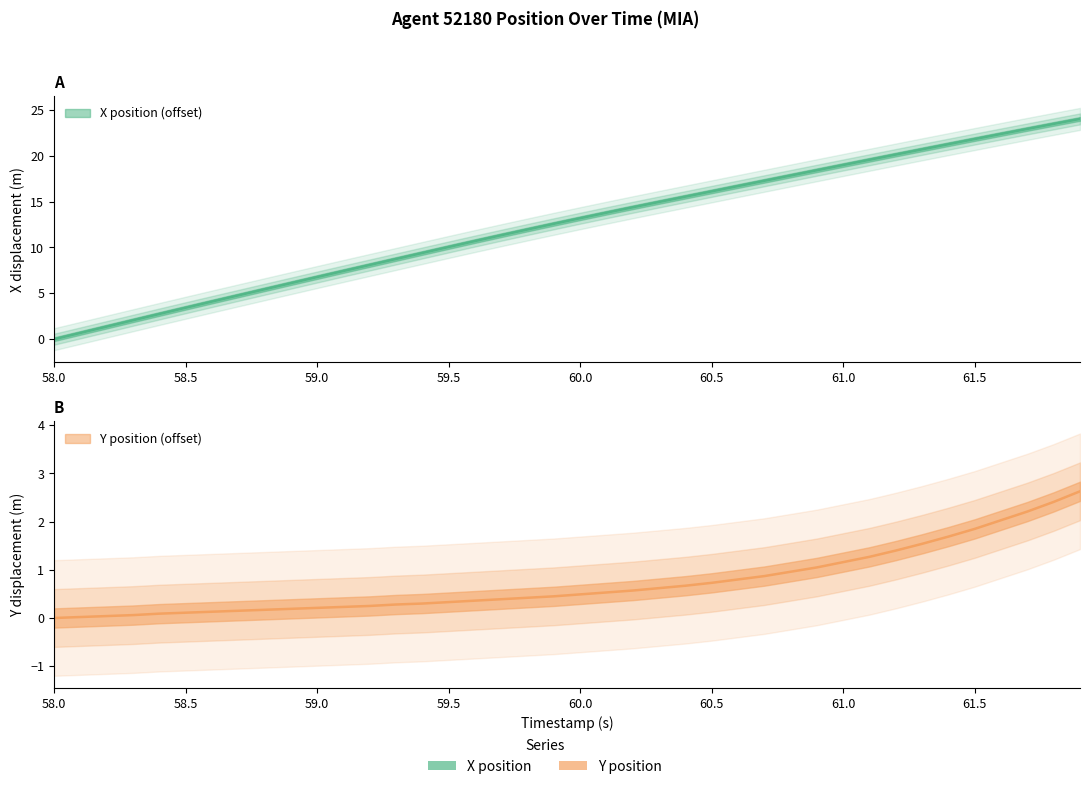

At which label does X reach its minimum?

58.0